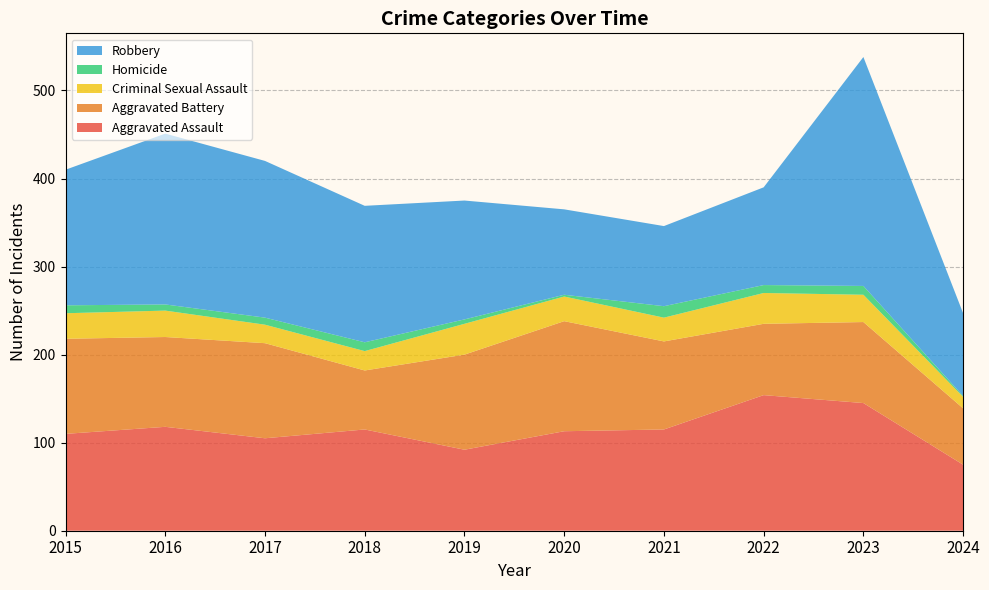

Reading left to right, list all the values displayed in this chart.

Aggravated Assault: 110	118	105	115	92	113	115	154	145	75
Aggravated Battery: 108	102	108	67	108	125	100	81	92	64
Criminal Sexual Assault: 29	30	21	22	35	28	27	35	31	13
Homicide: 9	7	8	10	5	2	13	9	10	1
Robbery: 154	194	178	155	135	97	91	111	260	94